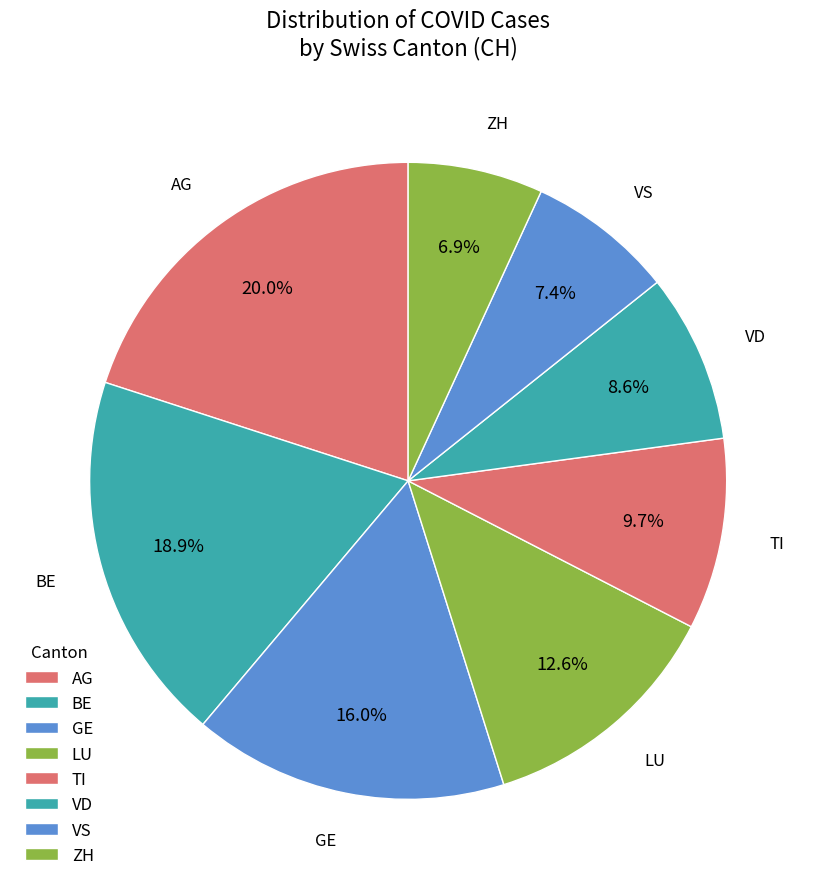

Approximately how many times larger is the value at VD compared to AG?

0.4